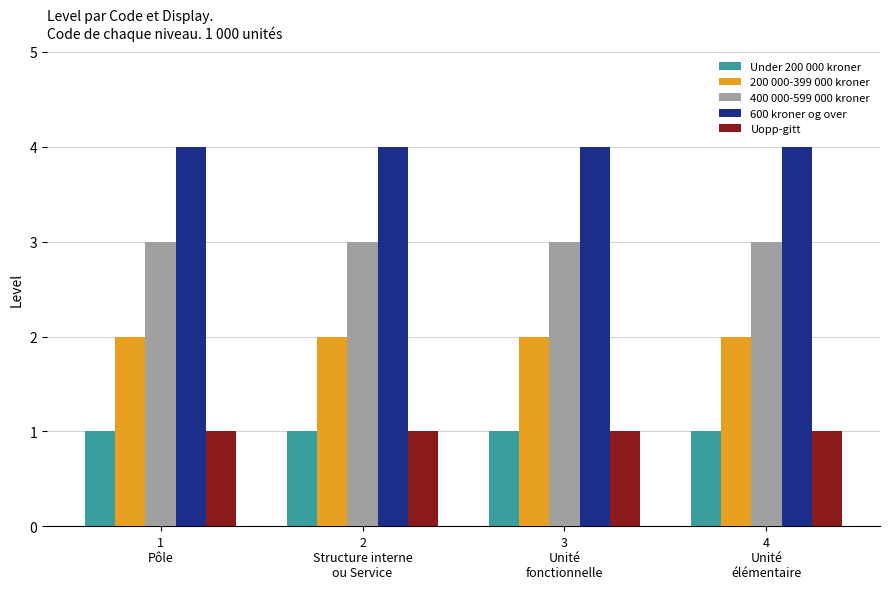

What is the spread (max minus min) of values at 1
Pôle?

3